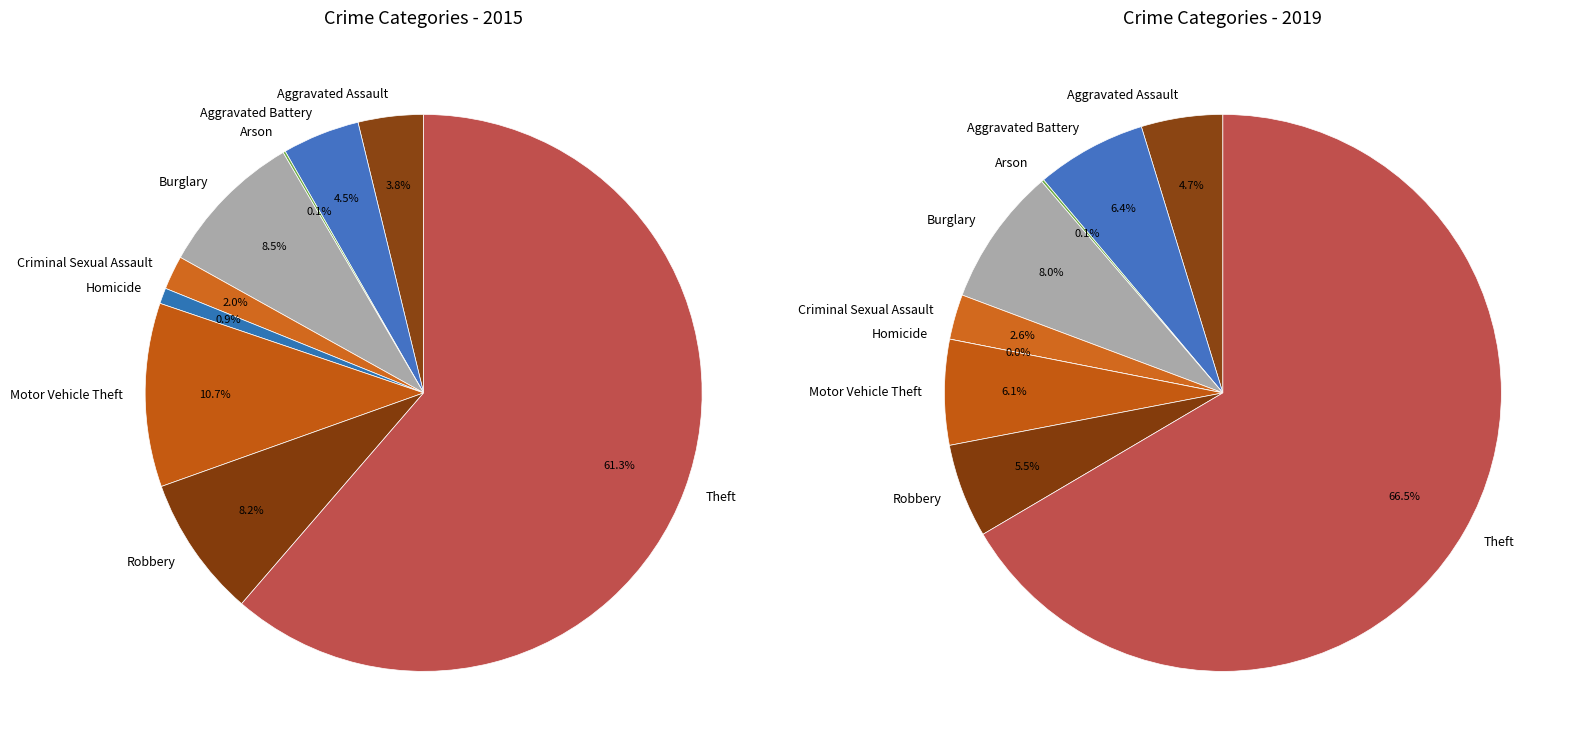

At Robbery, list the series in order from smallest to largest.

values_2019, values_2015